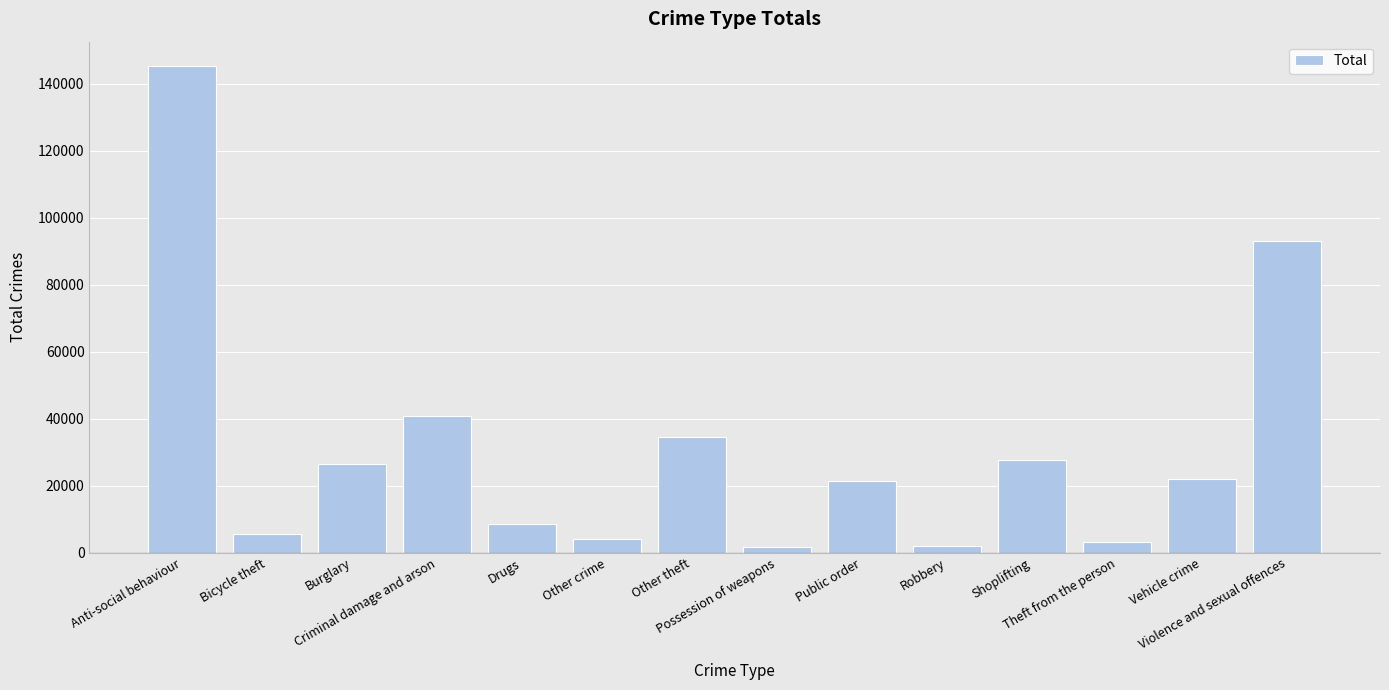

What is the sum of all values?

435722